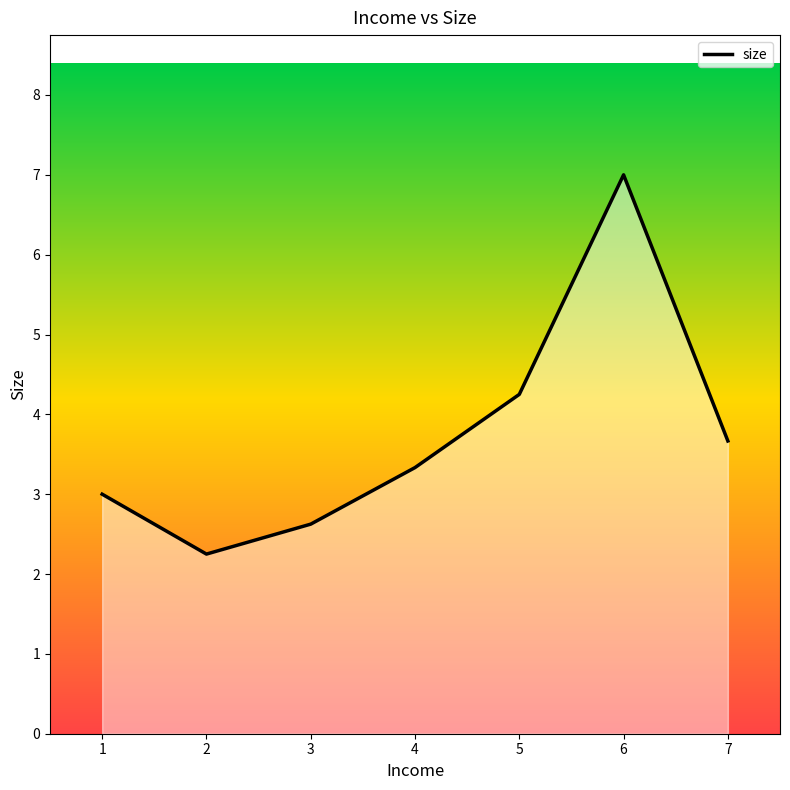

Read the value at 6.

7.0